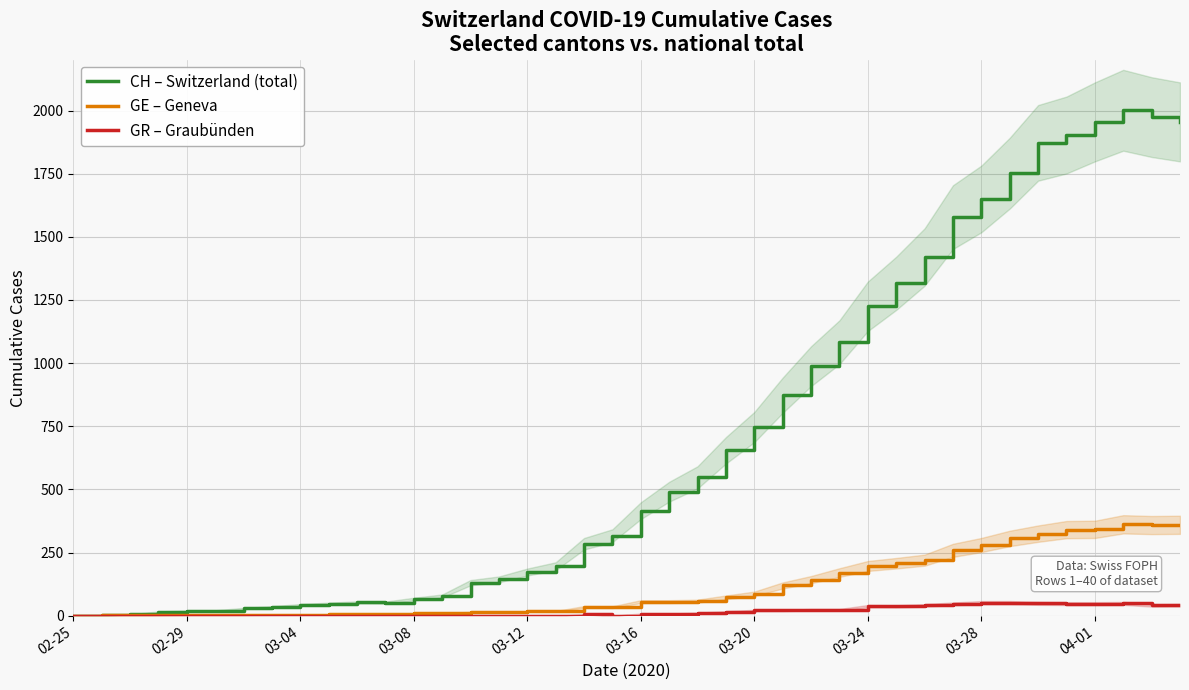

How many distinct data groups are displayed?

3